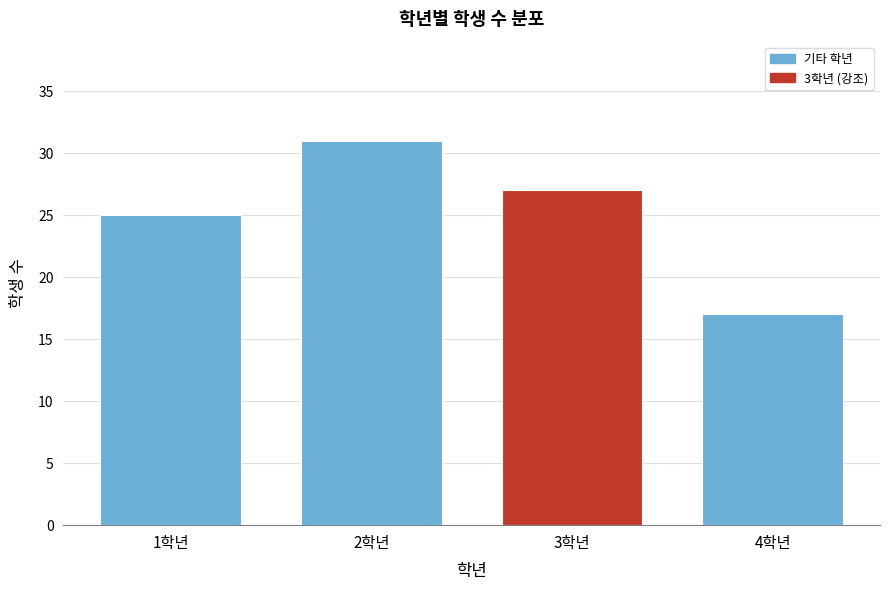

Reading right to left, transcribe all the data shown in this chart.

17	27	31	25